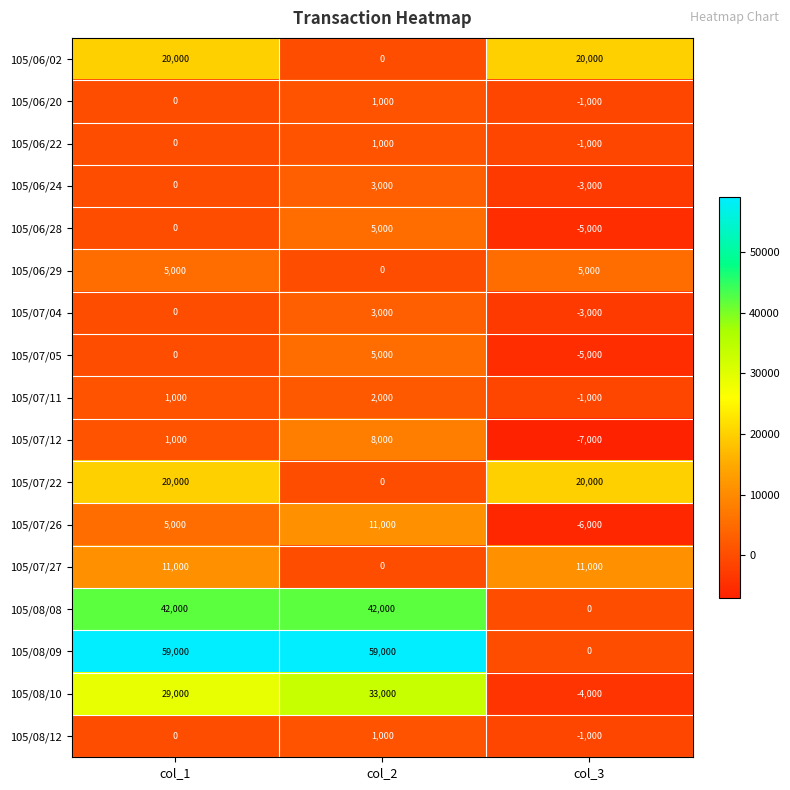

Which category has the lowest value across all series?

col_3